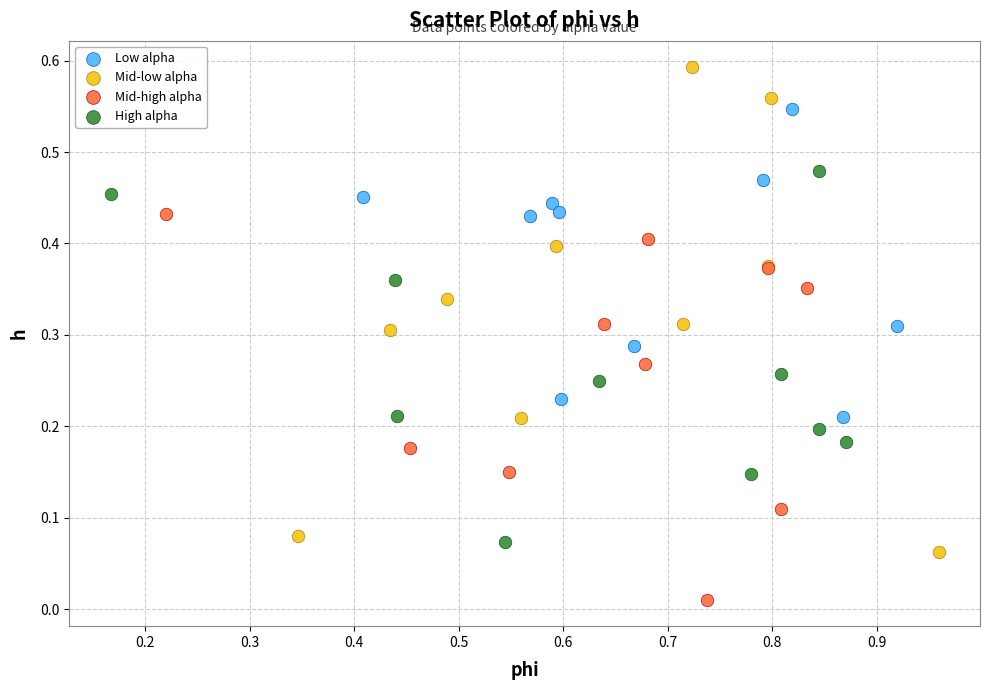

Which series reaches the minimum Y coordinate?

Mid-high alpha